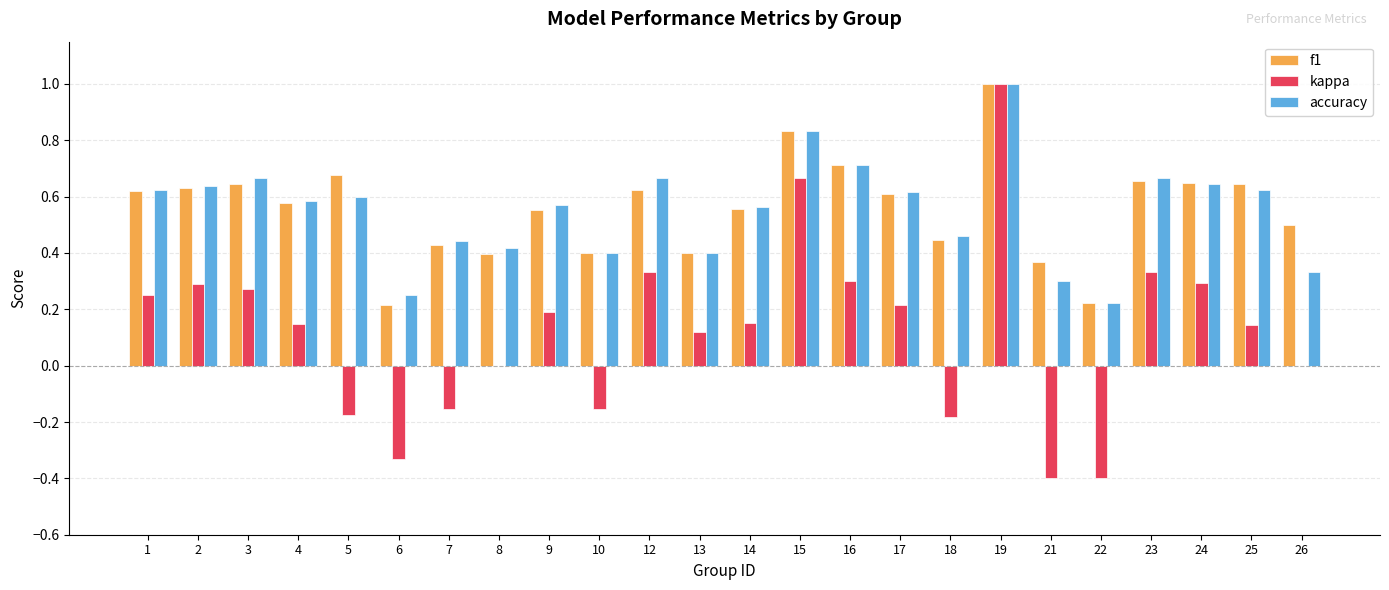

Is it true that f1 equals 0.6 at 4?

True